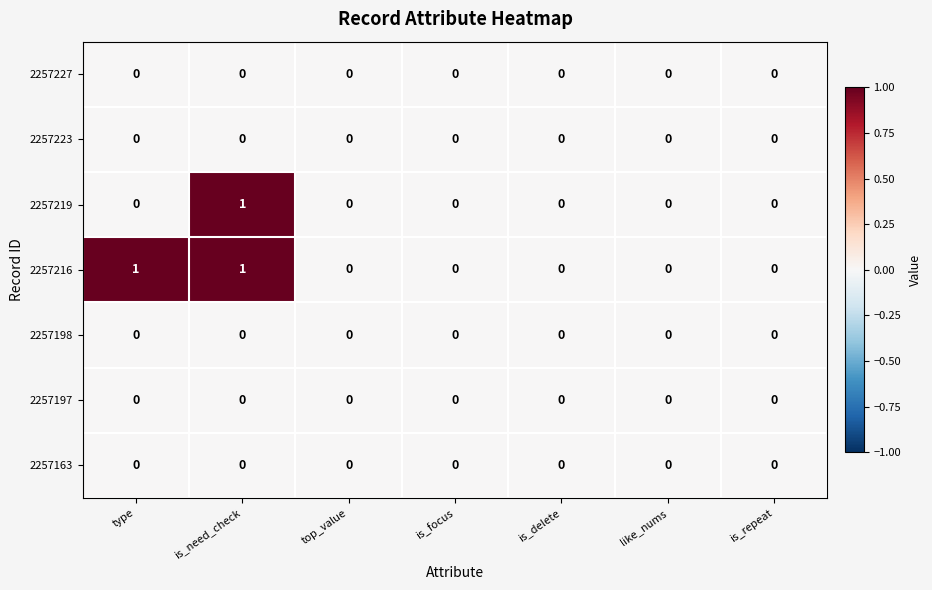

What is the greatest value displayed?

1